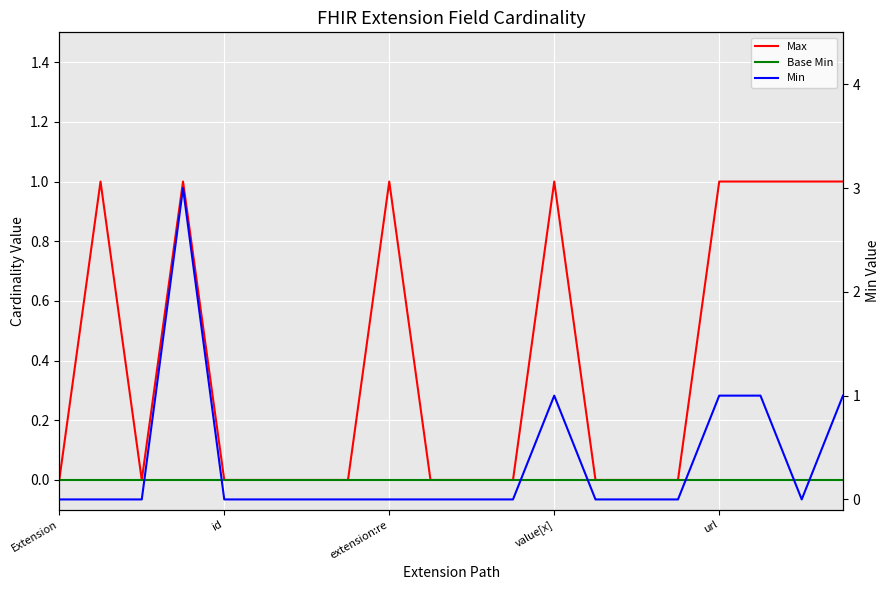

Reading left to right, transcribe all the data shown in this chart.

Max: 0	1	0	1	0	0	0	0	1	0	0	0	1	0	0	0	1	1	1	1
Base Min: 0	0	0	0	0	0	0	0	0	0	0	0	0	0	0	0	0	0	0	0
Min: 0	0	0	3	0	0	0	0	0	0	0	0	1	0	0	0	1	1	0	1